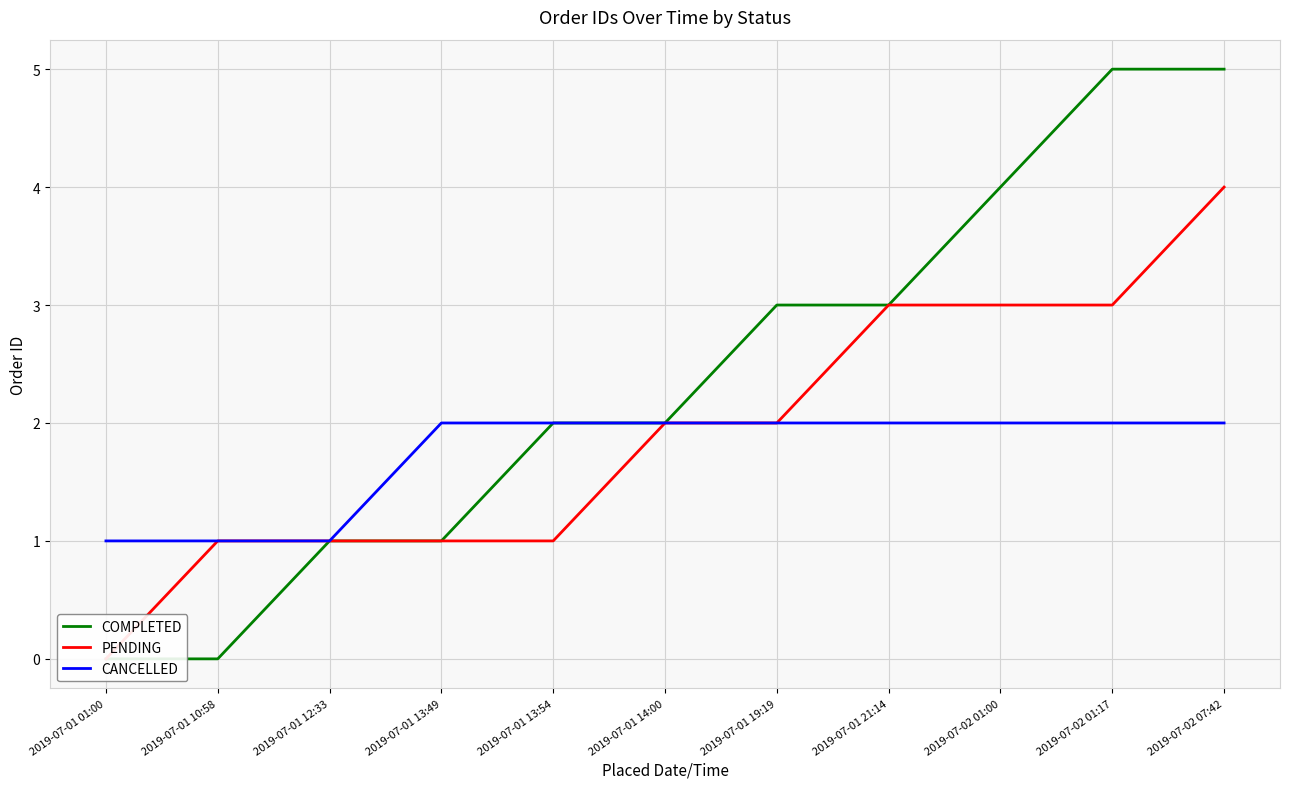

True or false: PENDING and CANCELLED cross at least once.

False